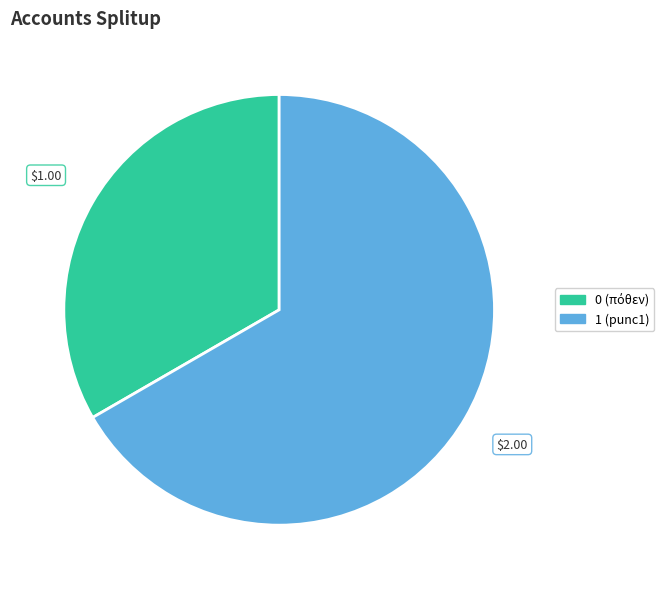

How many slices are in this pie chart?

2